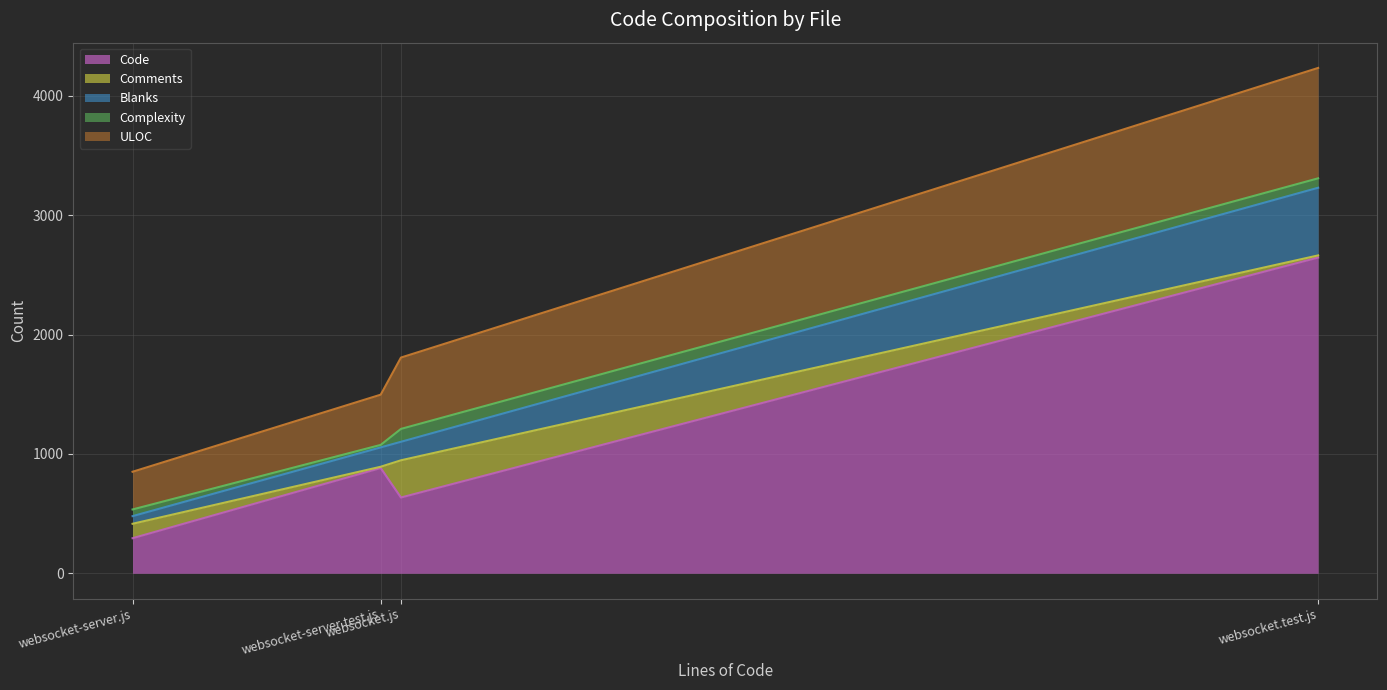

What value does the Complexity series have at websocket-server.js, to the nearest 5?

55